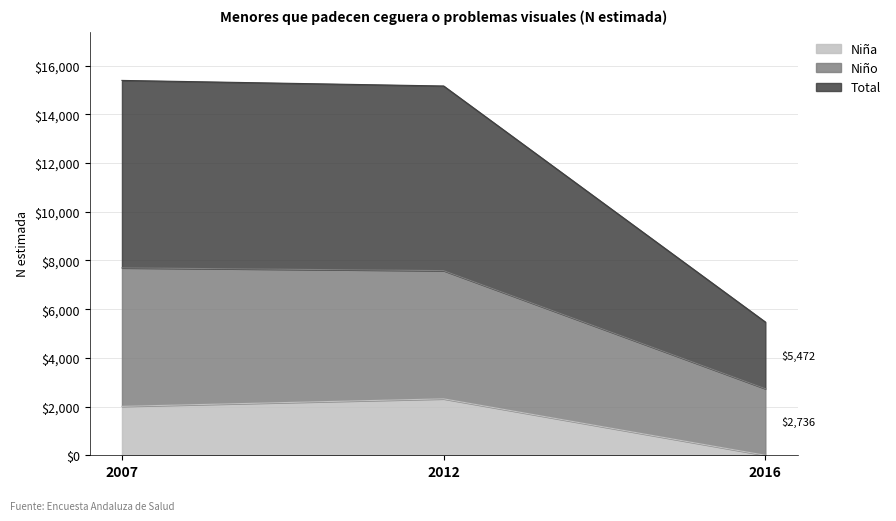

What is the highest value of the Niña series?

2318